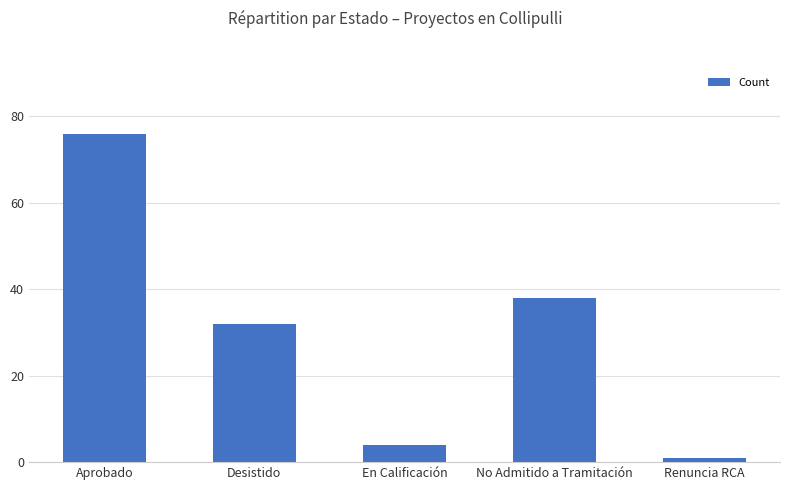

Reading right to left, extract all data points from this chart.

1	38	4	32	76